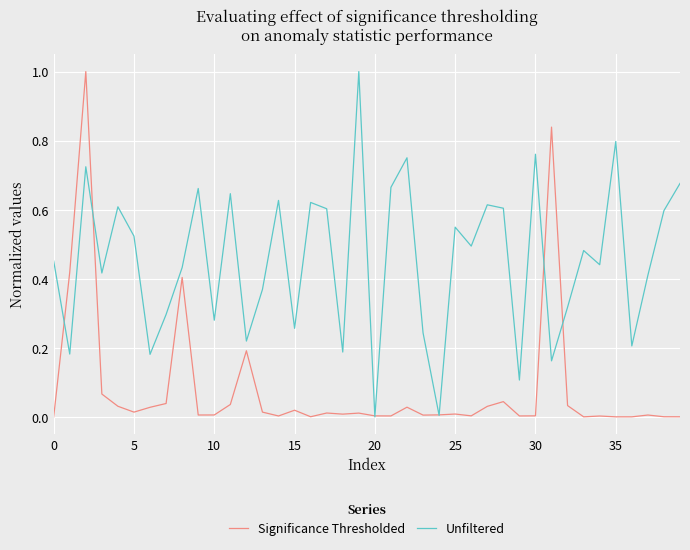

List the series in order of their overall mean, highest first.

Unfiltered, Significance Thresholded